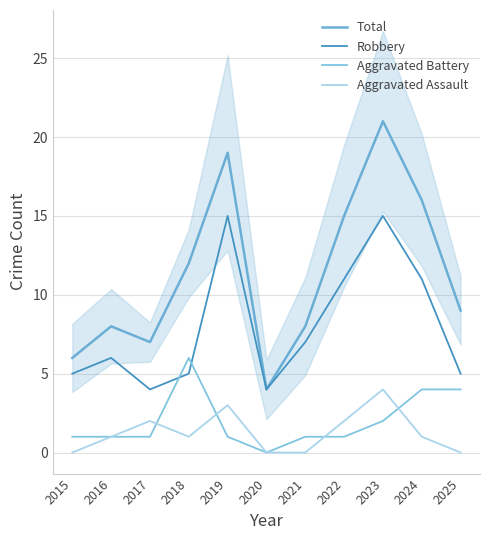

Is this an area chart (filled region under the line)?

No